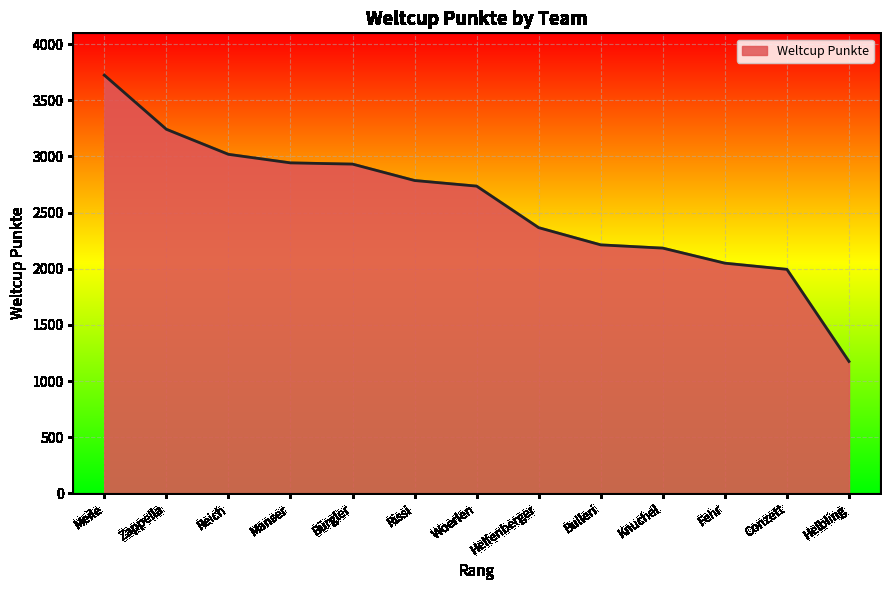

At which label is the value closest to 2448?

Helfenberger